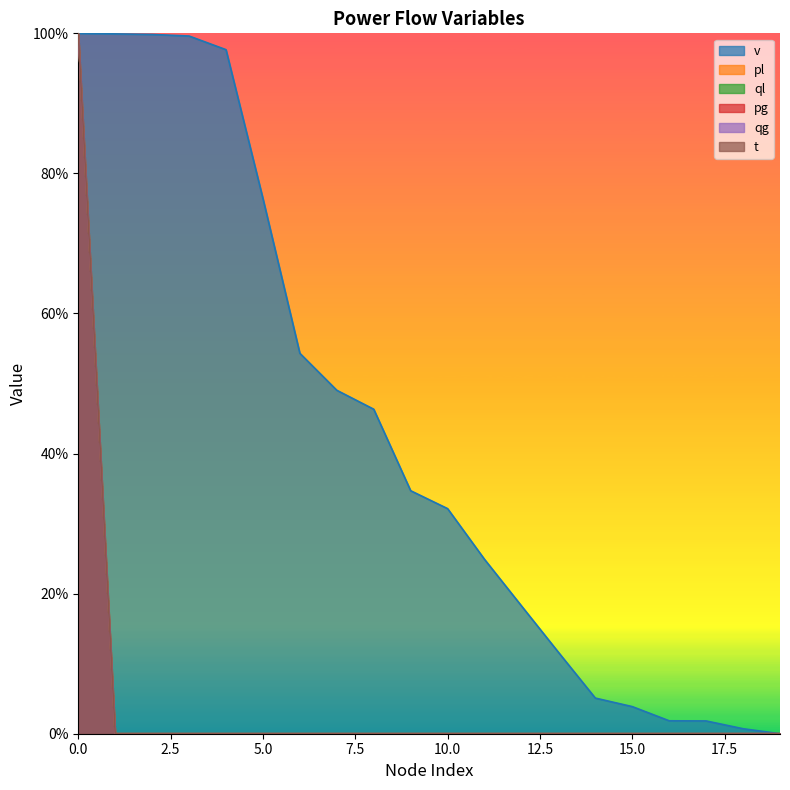

Count the pl values in the range 0 to 1.

20